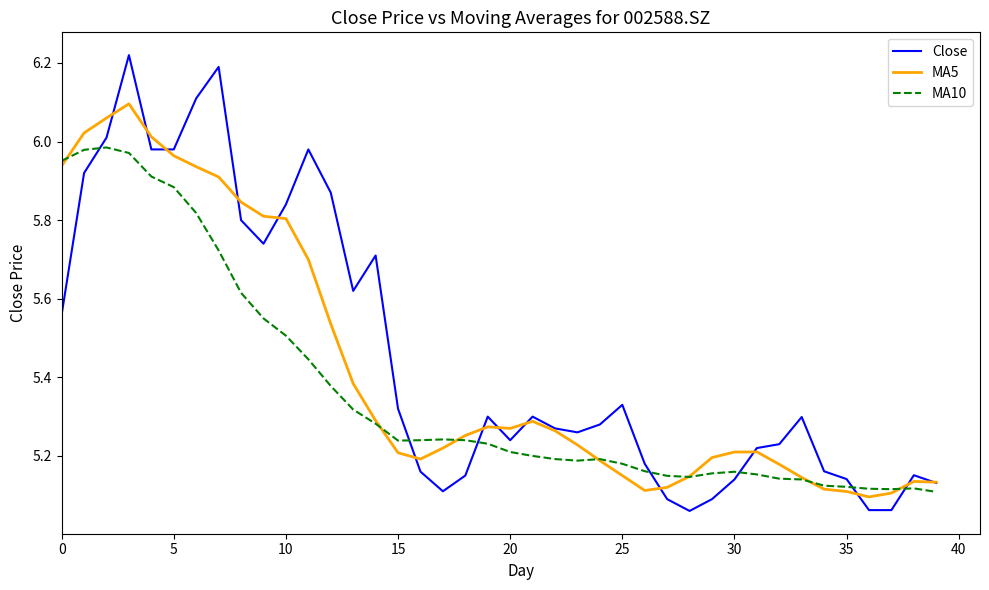

True or false: MA5 and Close cross at least once.

True